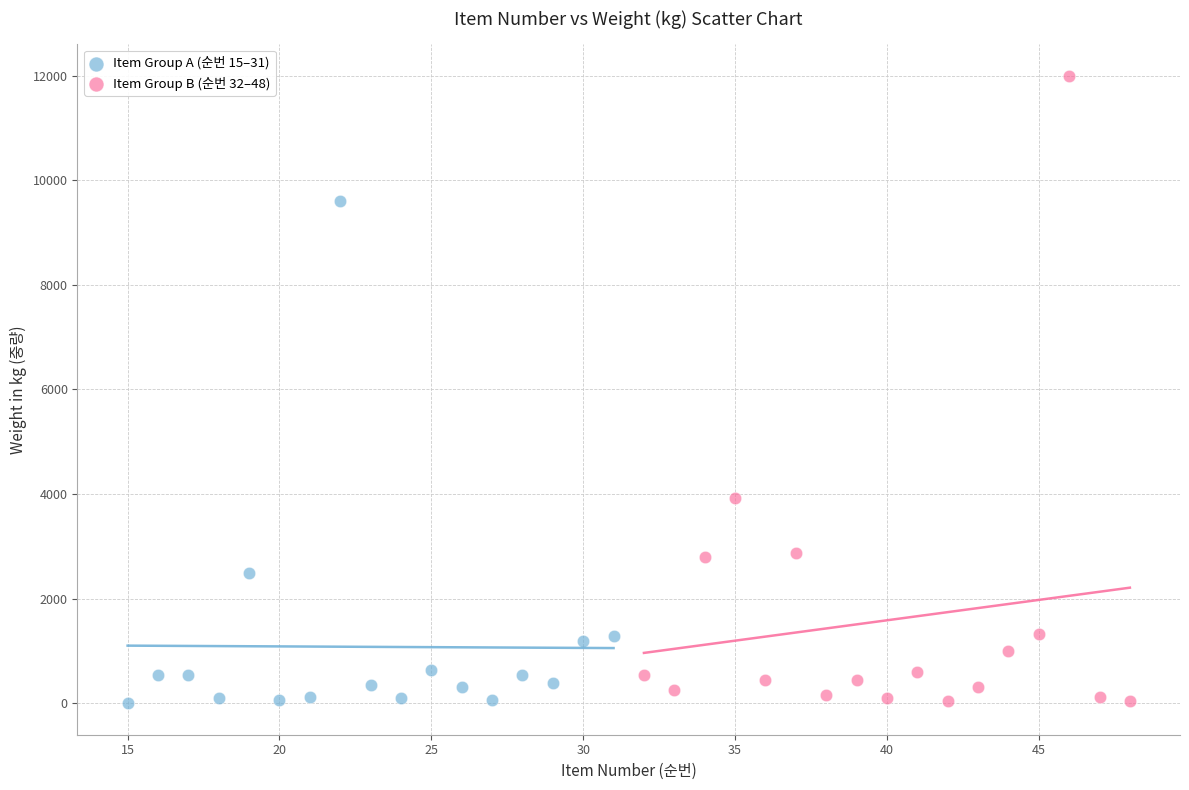

Which series reaches the maximum Y coordinate?

Item Group B (순번 32–48)